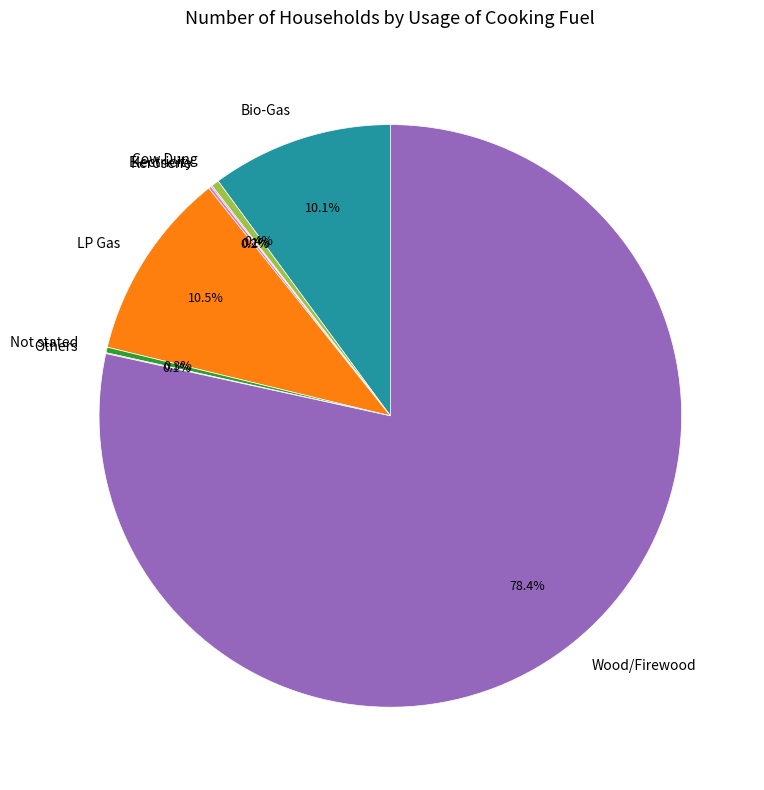

To the nearest percent, what is the average slice percentage?

12%